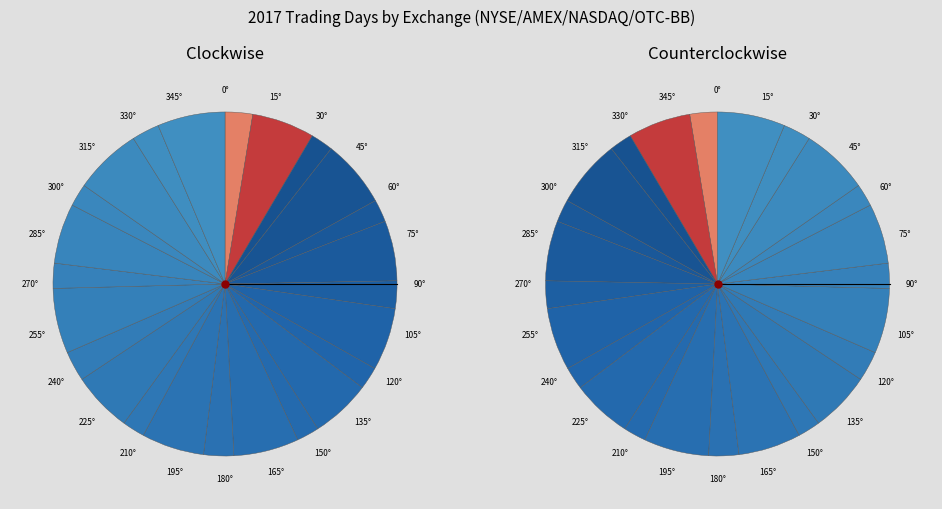

Does December A account for over 50% of the chart?

No